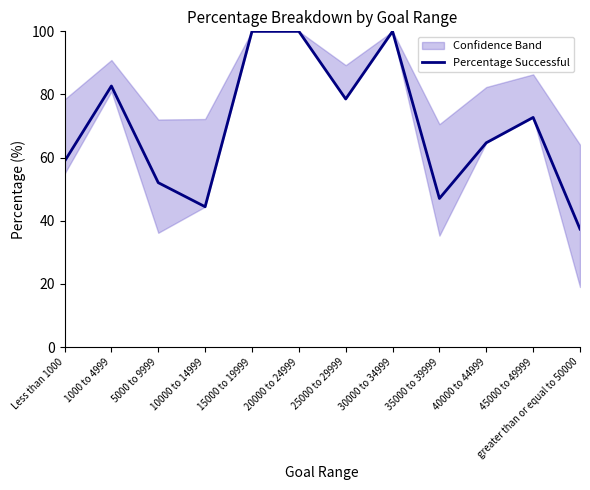

Reading left to right, transcribe all the data shown in this chart.

Less than 1000=58.8	1000 to 4999=82.7	5000 to 9999=52.1	10000 to 14999=44.4	15000 to 19999=100.0	20000 to 24999=100.0	25000 to 29999=78.6	30000 to 34999=100.0	35000 to 39999=47.1	40000 to 44999=64.7	45000 to 49999=72.7	greater than or equal to 50000=37.4